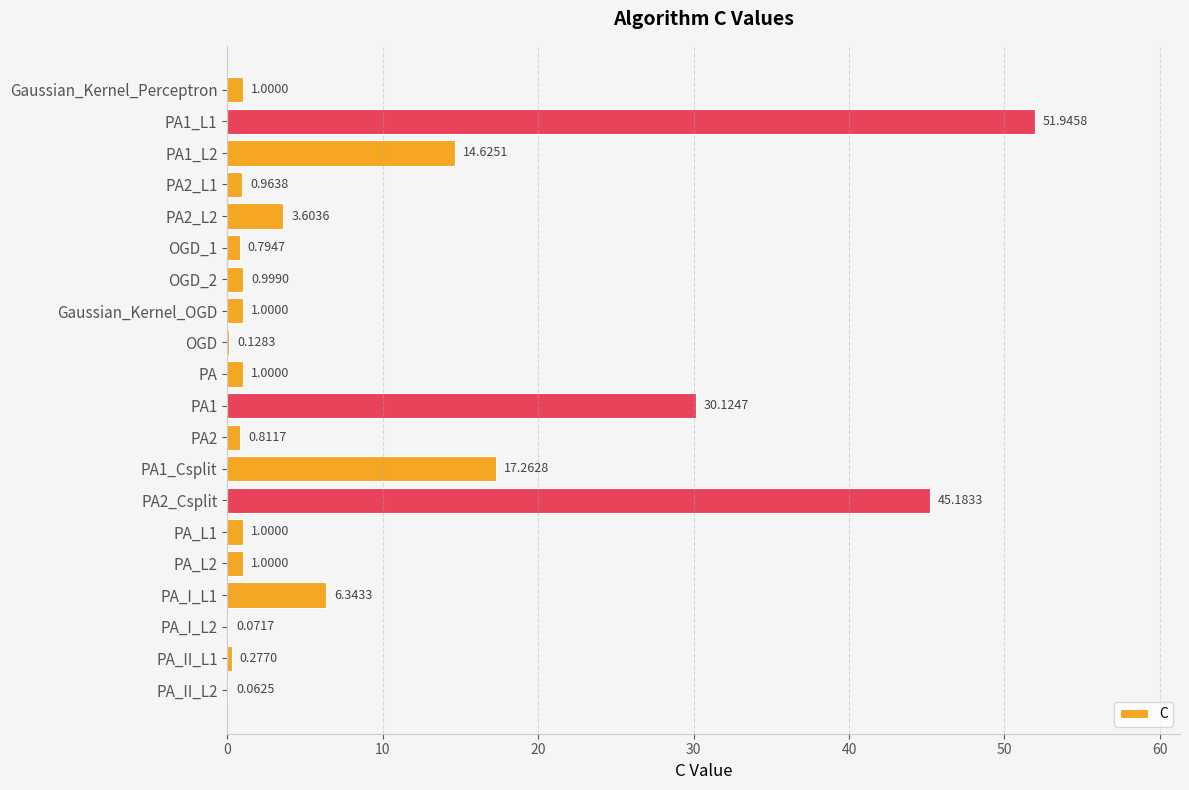

Which has a higher value, PA2 or PA1?

PA1